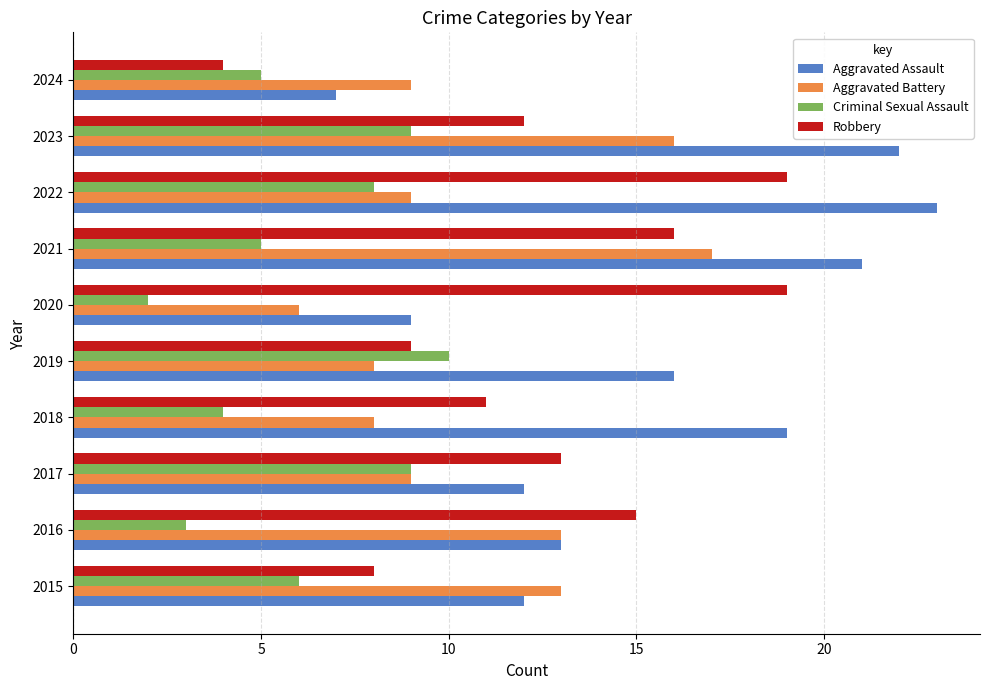

Rank the series by their average value, from lowest to highest.

Criminal Sexual Assault, Aggravated Battery, Robbery, Aggravated Assault